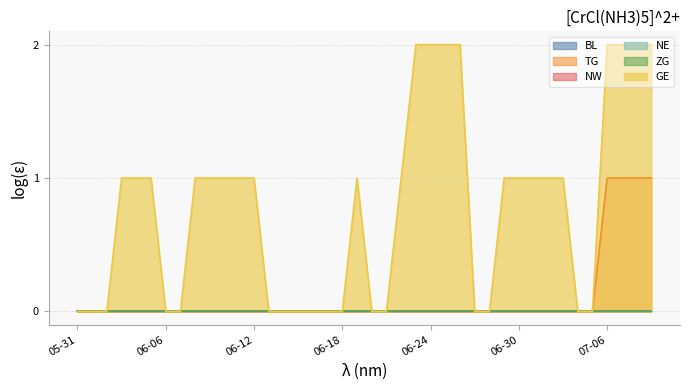

The NW series shows 0 at 2020-06-17. True or false?

True